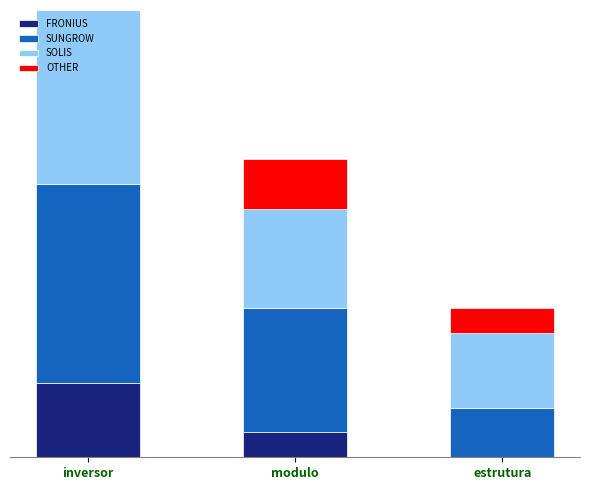

What are all the series names shown in the legend?

FRONIUS, SUNGROW, SOLIS, OTHER